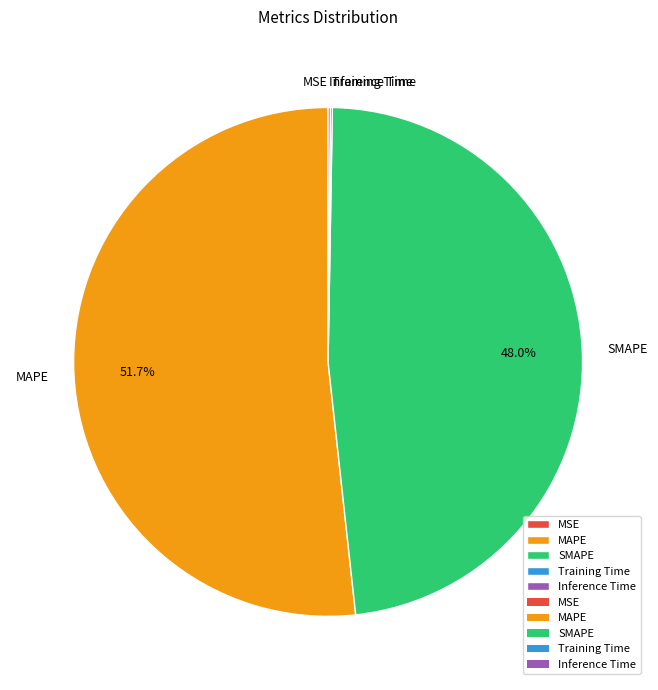

Which category has the biggest portion of the pie?

MAPE